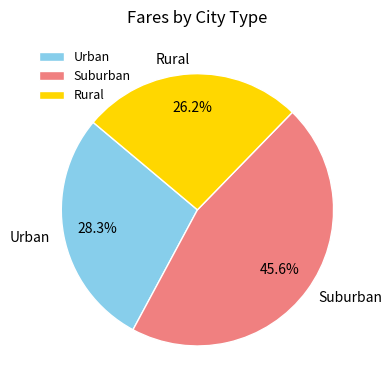

Do Rural and Suburban together represent more than half of the pie?

Yes